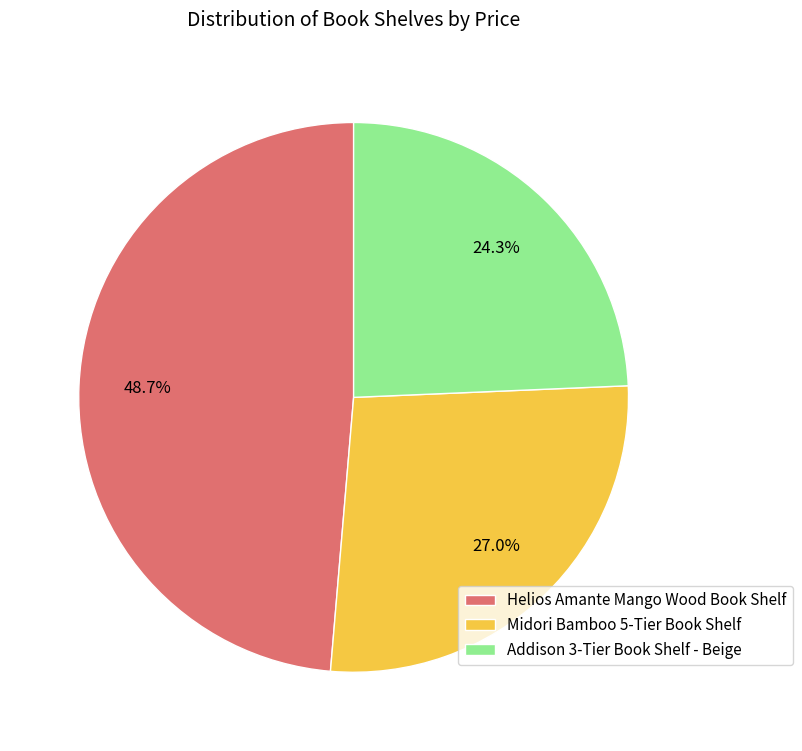

To the nearest percent, what percentage of the pie is Midori Bamboo 5-Tier Book Shelf?

27%